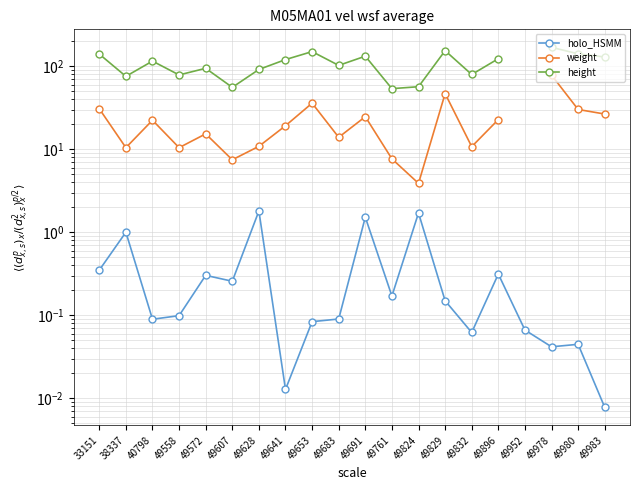

Where is the first local minimum for height?

38337